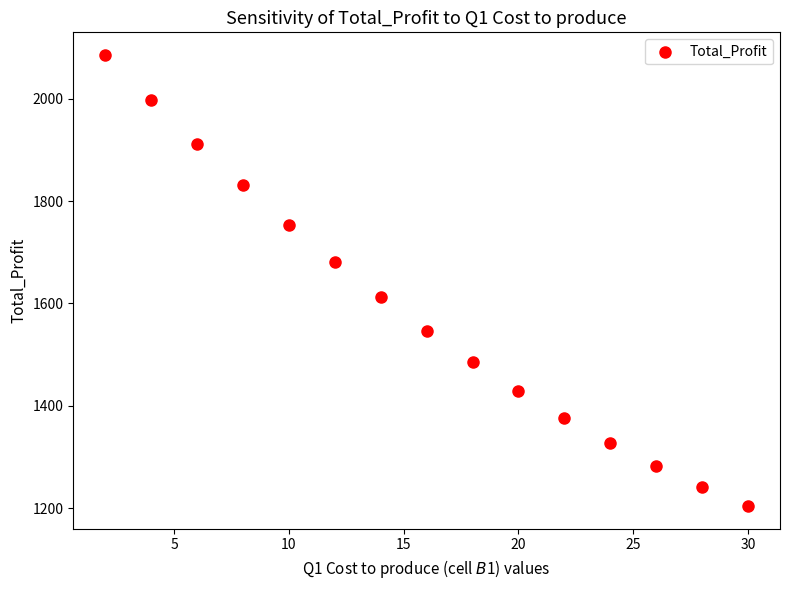

What is the range of Y values (max minus min)?

882.0